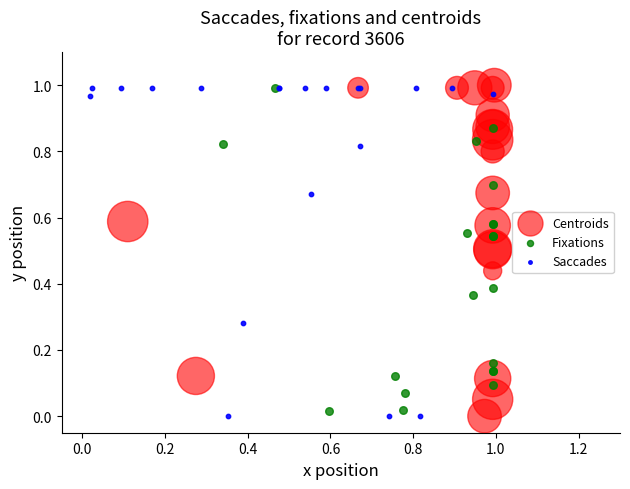

What are all the series names shown in the legend?

Centroids, Fixations, Saccades